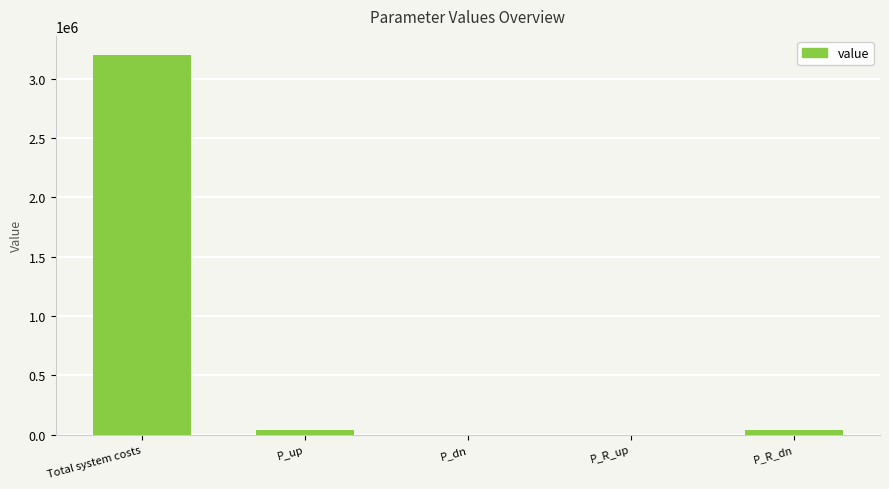

How many data points are above 41658?

3